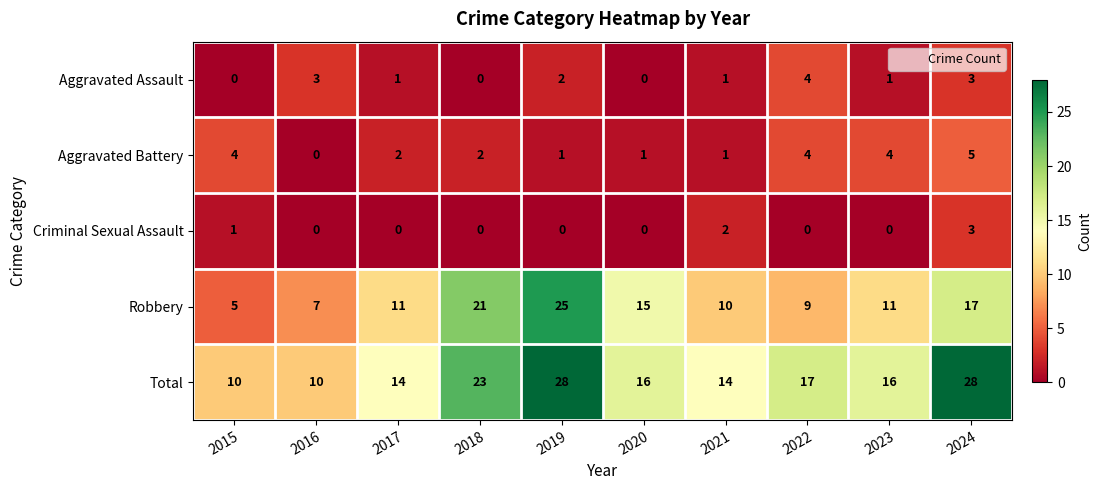

True or false: Aggravated Assault has a value of 2 at 2015.

False